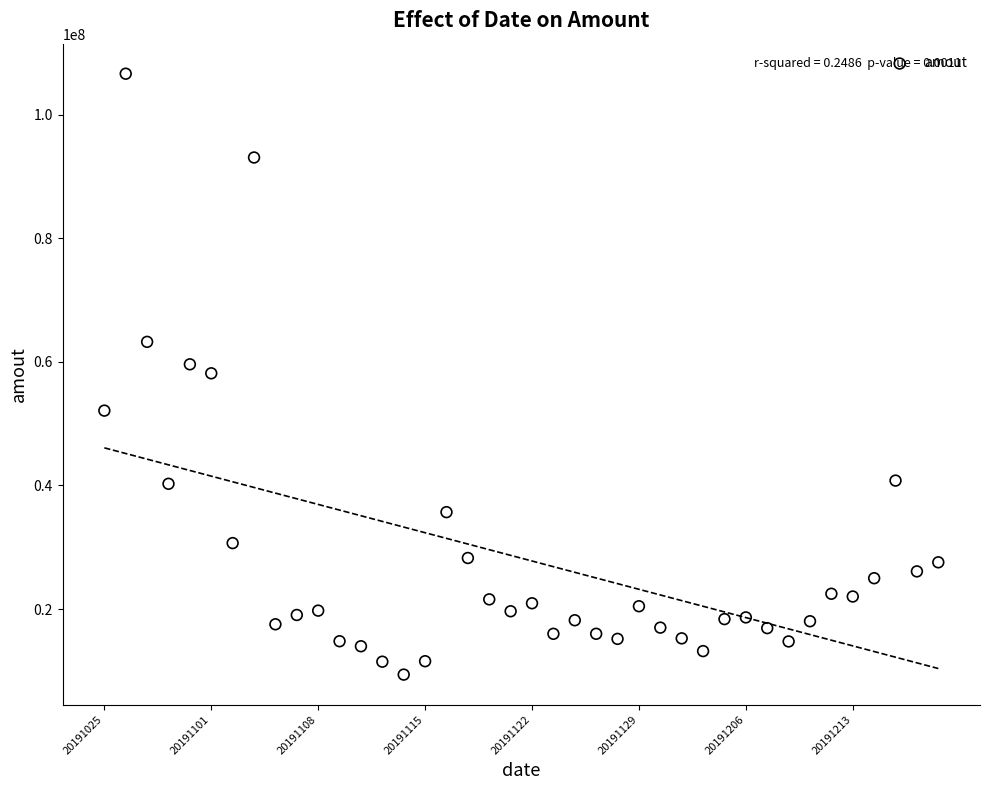

What is the range of Y values (max minus min)?

97222892